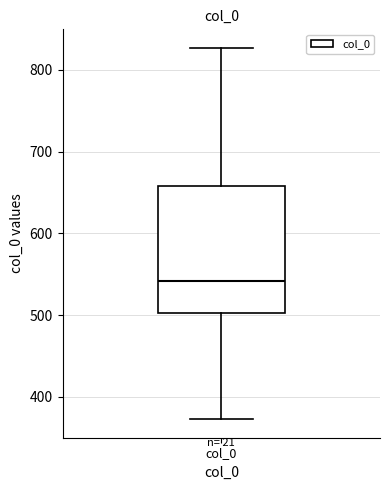

Where does the lower whisker of the box for col_0 end on the y-axis? The values are not printed on the chart, so give them approximately, as read against the axis.

370